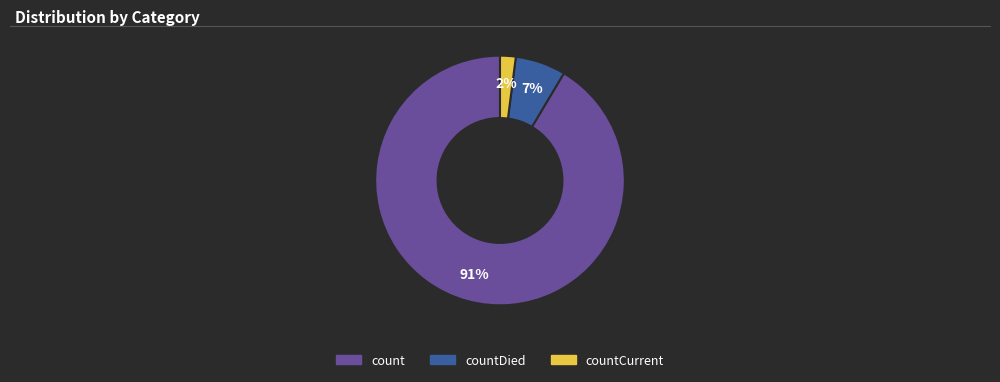

Is countCurrent the majority of the pie?

No